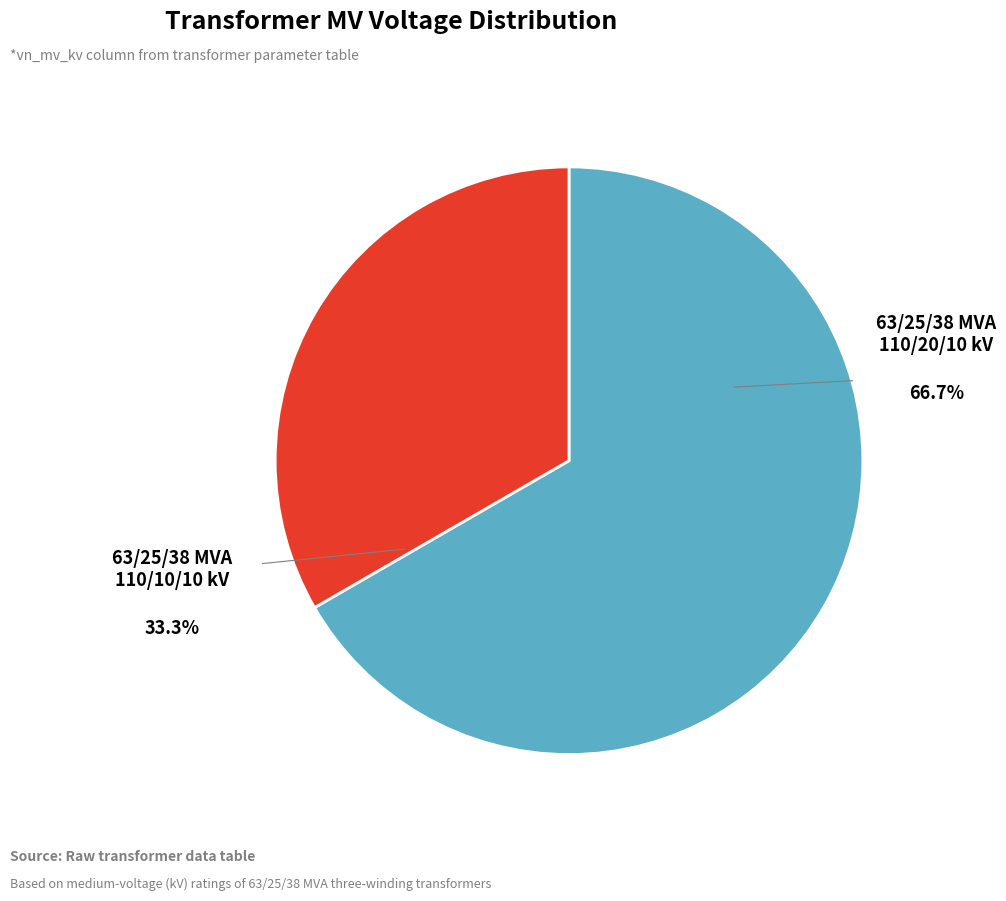

Does any single category account for the majority?

Yes